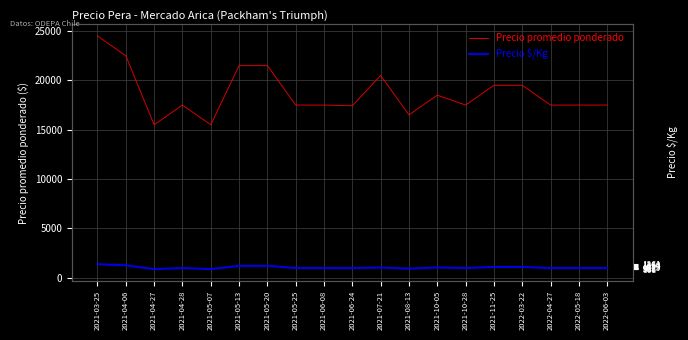

Which series has the largest total across all categories?

Precio promedio ponderado